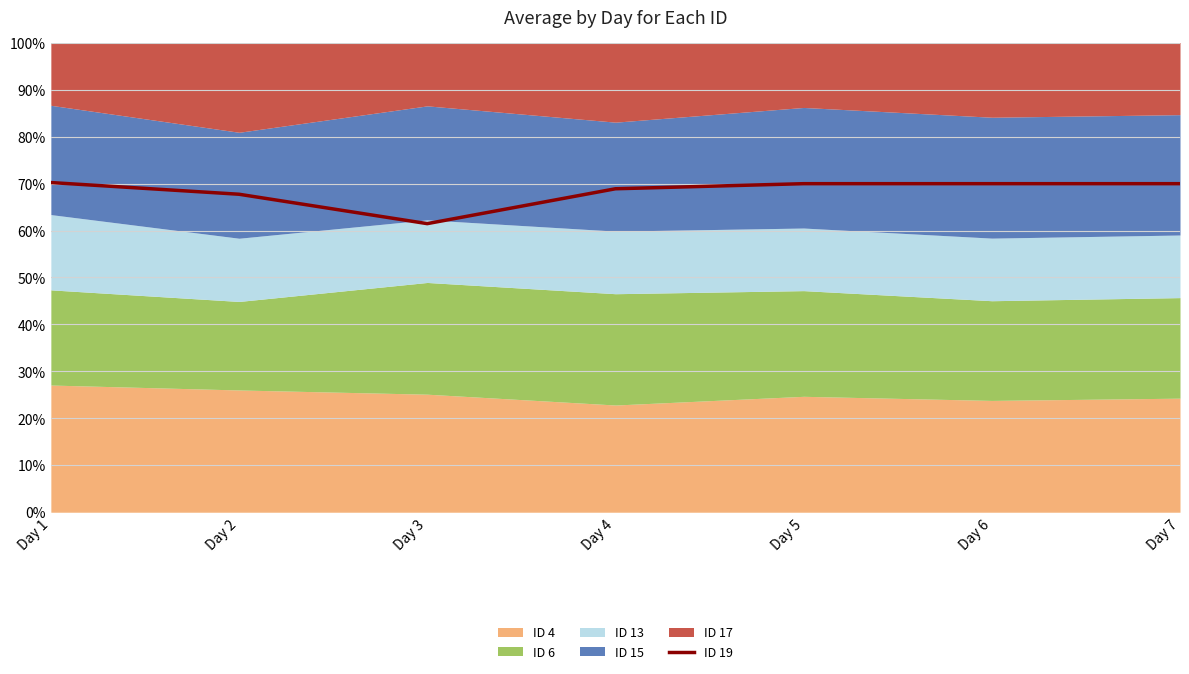

Which category has the lowest value across all series?

Day 3